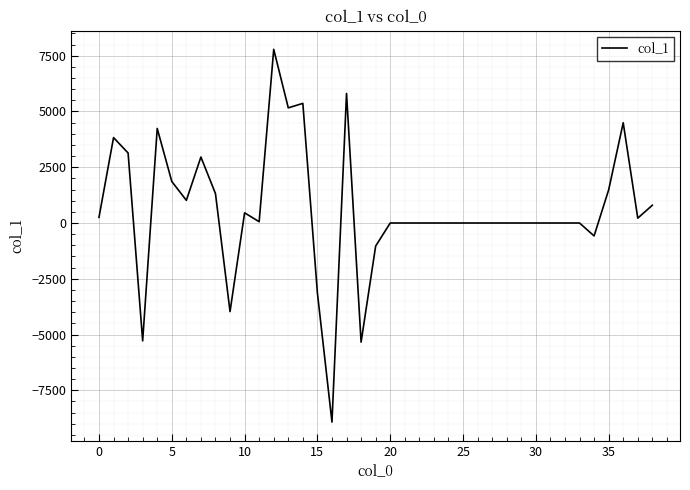

What is the smallest value displayed?

-8922.2